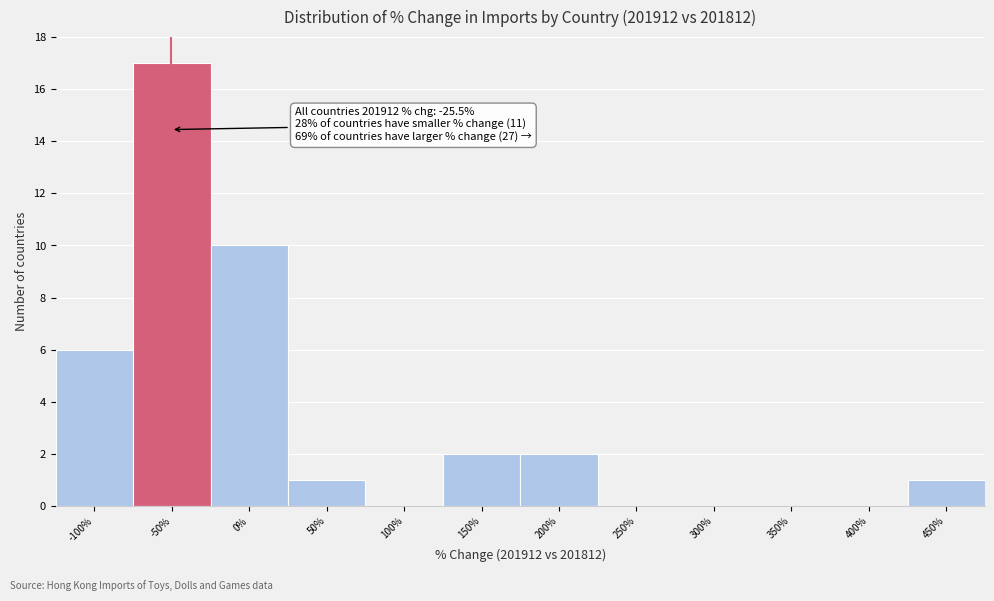

Reading left to right, transcribe all the data shown in this chart.

-100%=6	-50%=17	0%=10	50%=1	100%=0	150%=2	200%=2	250%=0	300%=0	350%=0	400%=0	450%=1